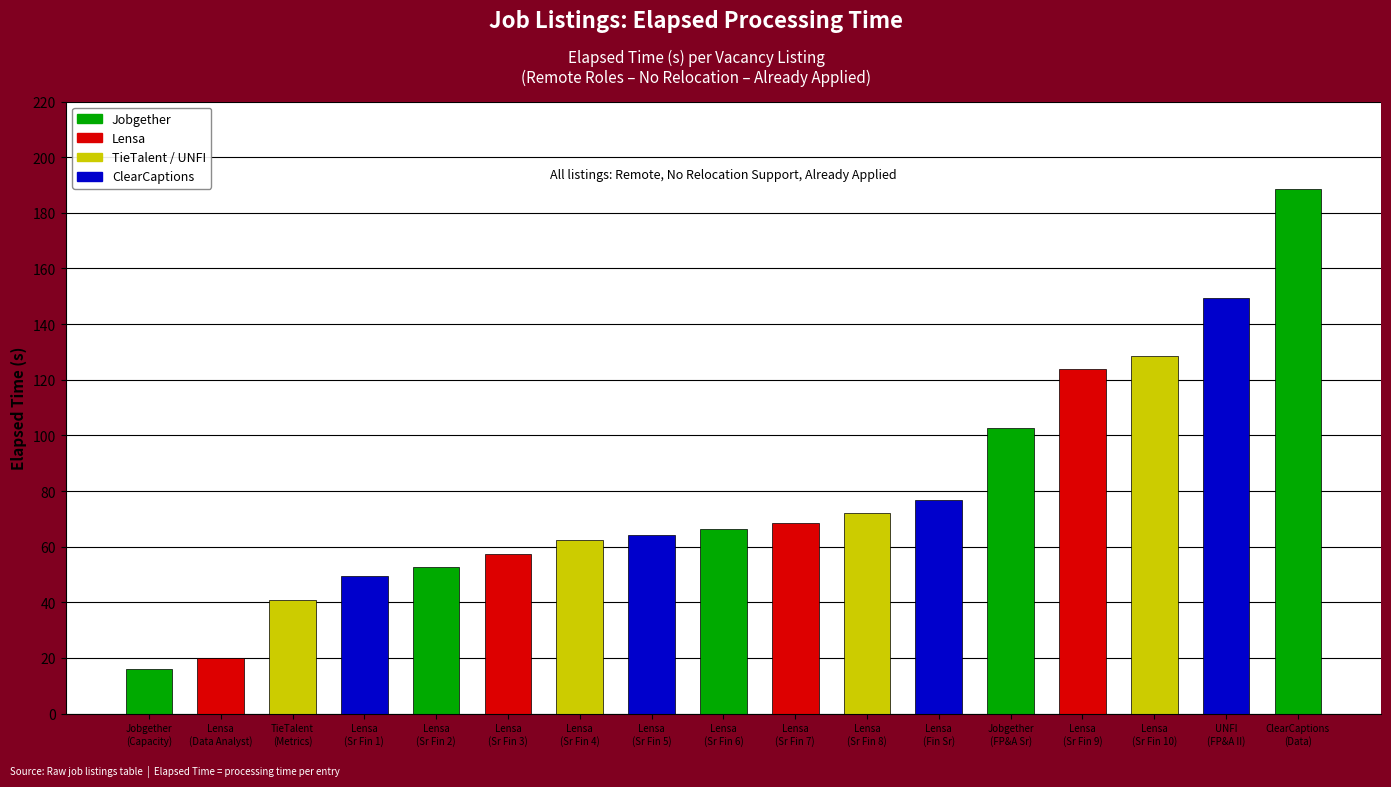

What is the sum of the values at Lensa
(Sr Fin 3) and Lensa
(Sr Fin 9)?

181.4